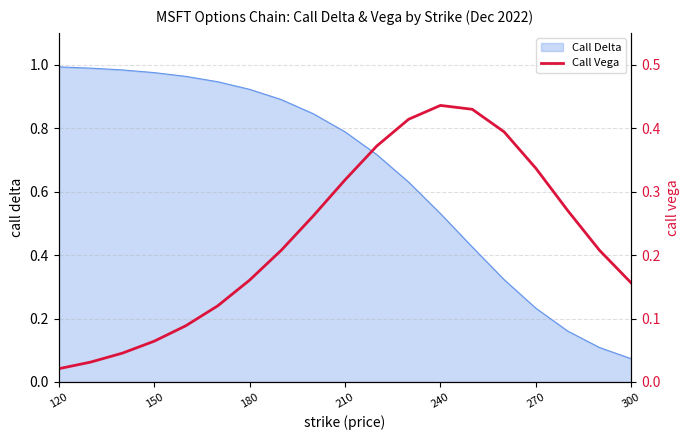

At which label is Call Delta closest to 0?

300